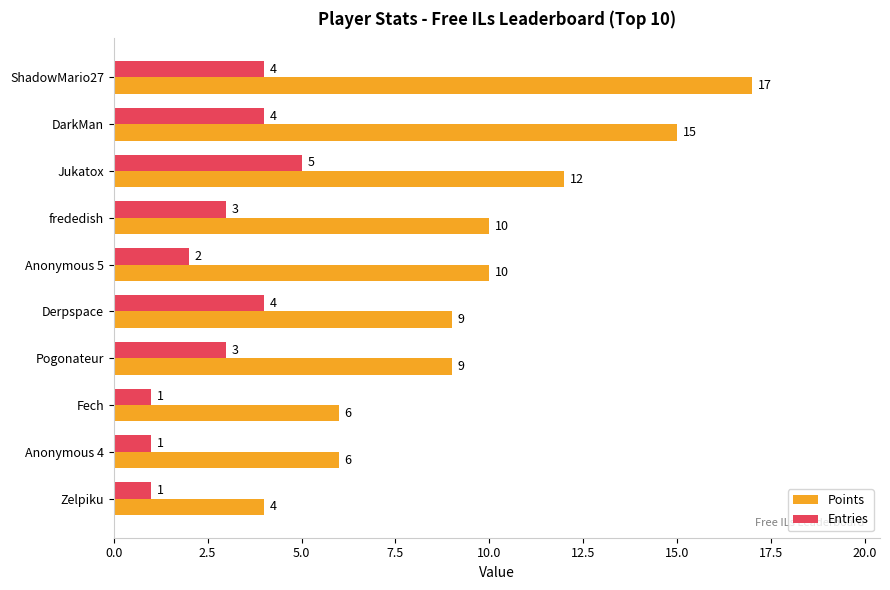

What is the sum of all Points values?

98